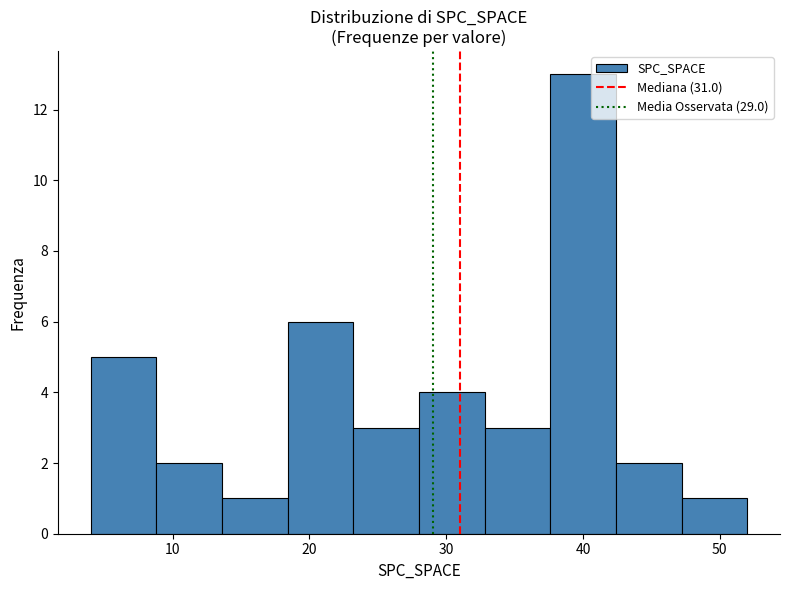

Which range on the x-axis has the tallest bar?

37.6 to 42.4